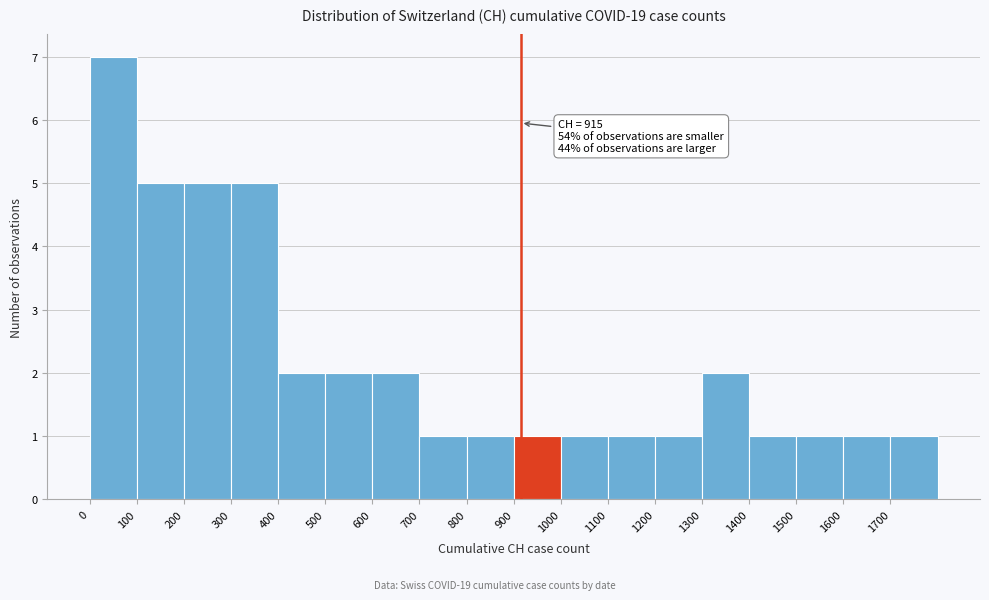

Which range on the x-axis has the tallest bar?

0 to 100